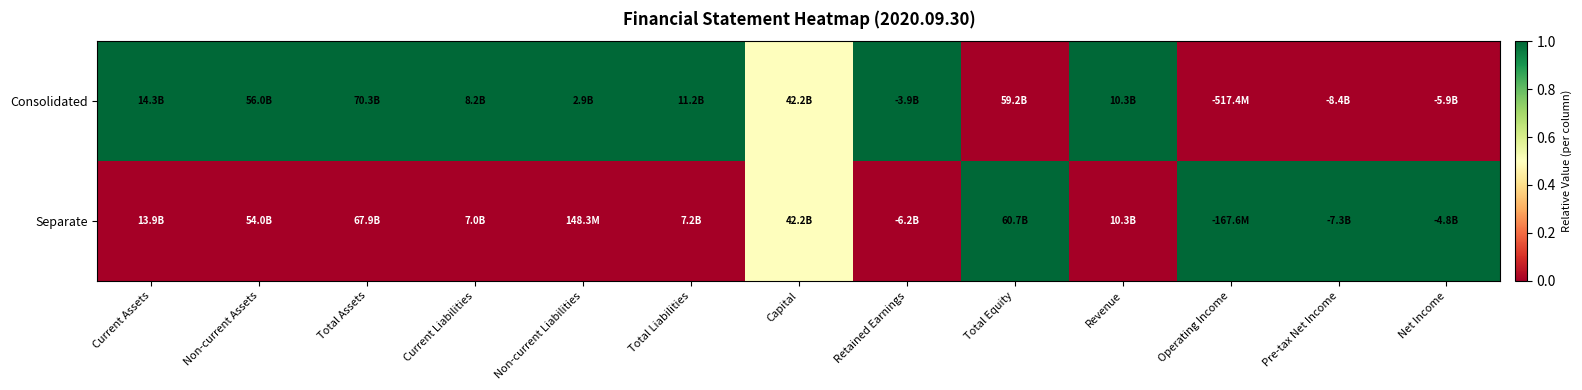

At which category does the chart reach its peak across all series?

Current Assets